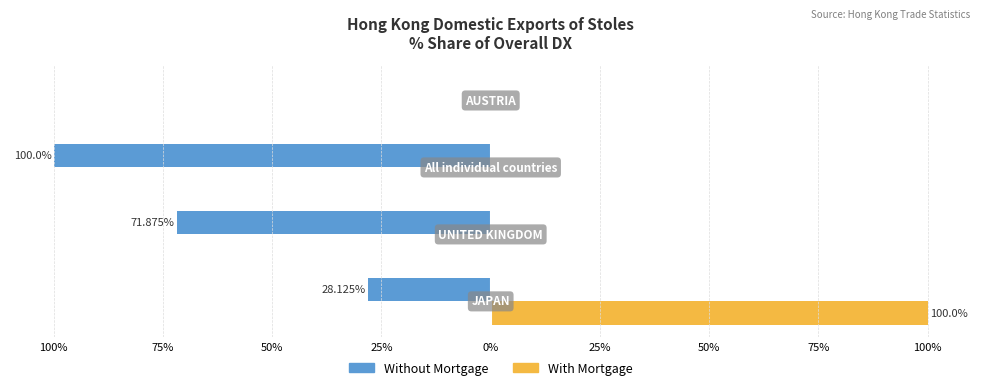

What are all the series names shown in the legend?

Without Mortgage, With Mortgage